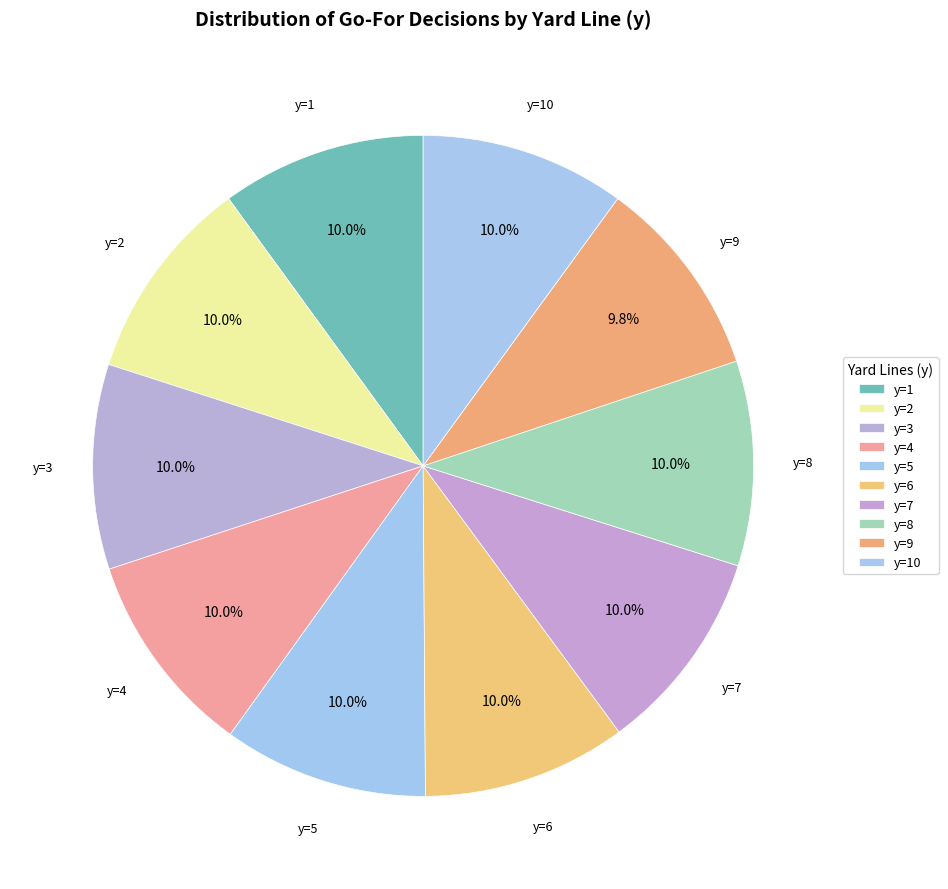

Is there a majority slice in this chart?

No